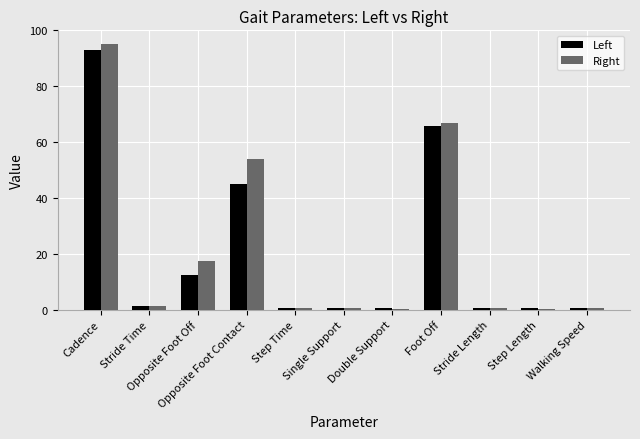

What is the maximum value for Right?

95.2